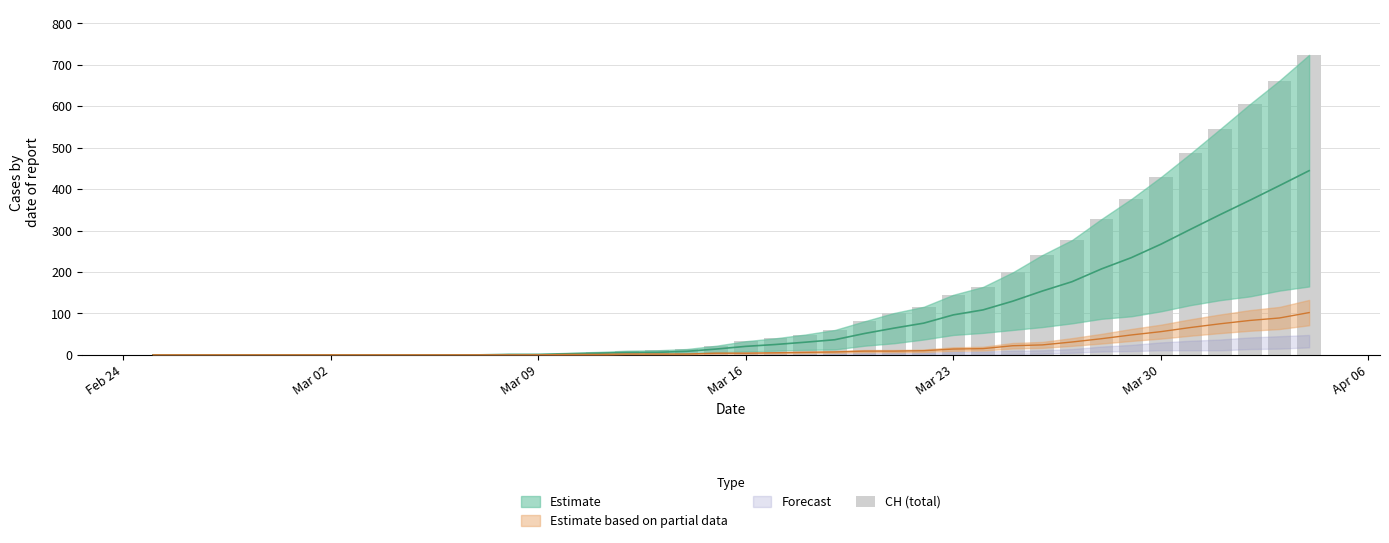

Reading left to right, extract all data points from this chart.

0	0	0	0	0	0	0	0	0	0	0	0	2	2	5	7	10	11	14	22	33	40	49	60	81	101	116	145	164	199	241	277	328	376	429	486	545	605	662	724